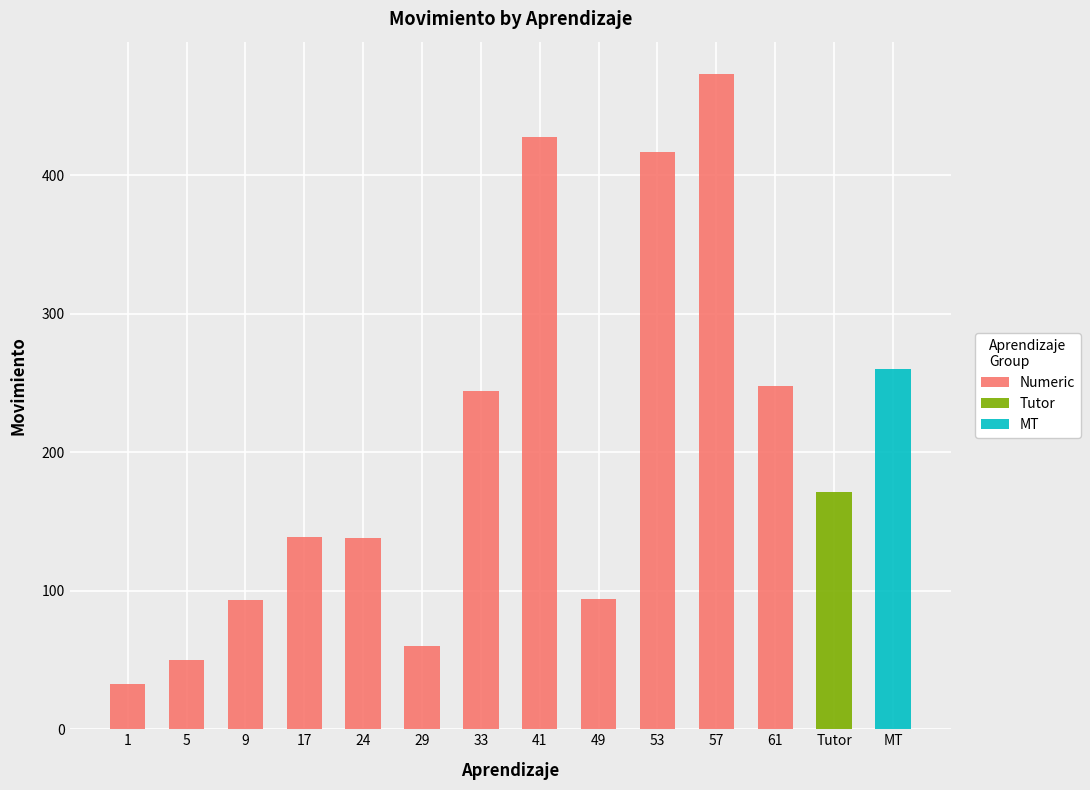

The value of Numeric at Tutor is 0.0. True or false?

True